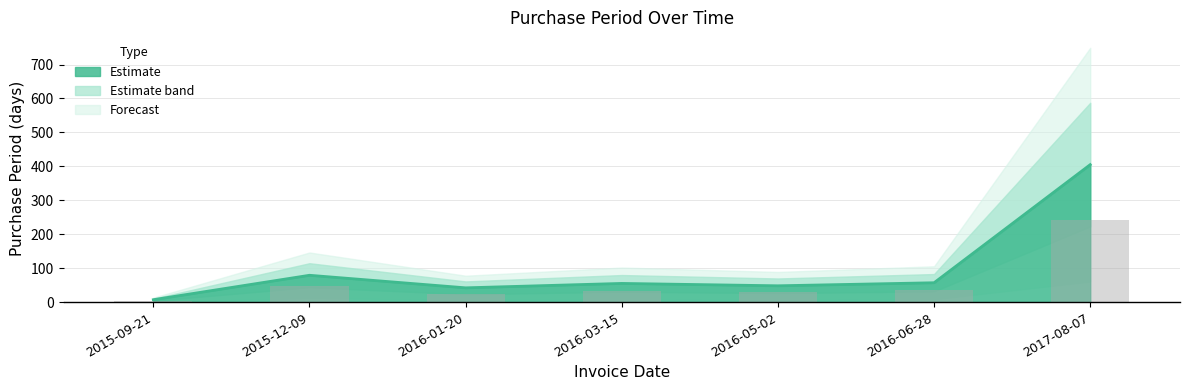

How many bars are there in total?

7